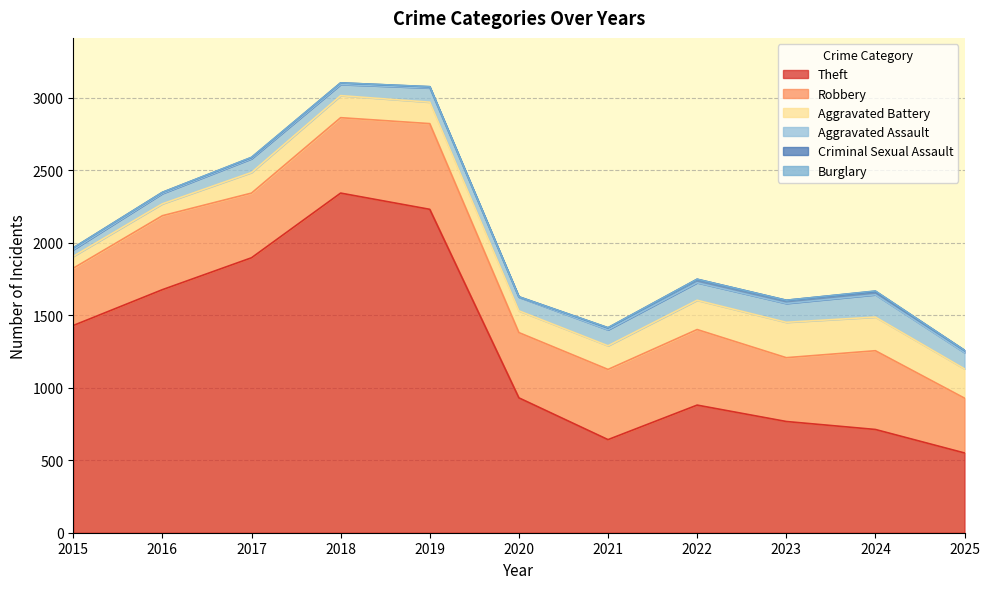

Rank the series by their maximum value, from highest to lowest.

Theft, Robbery, Aggravated Battery, Aggravated Assault, Criminal Sexual Assault, Burglary